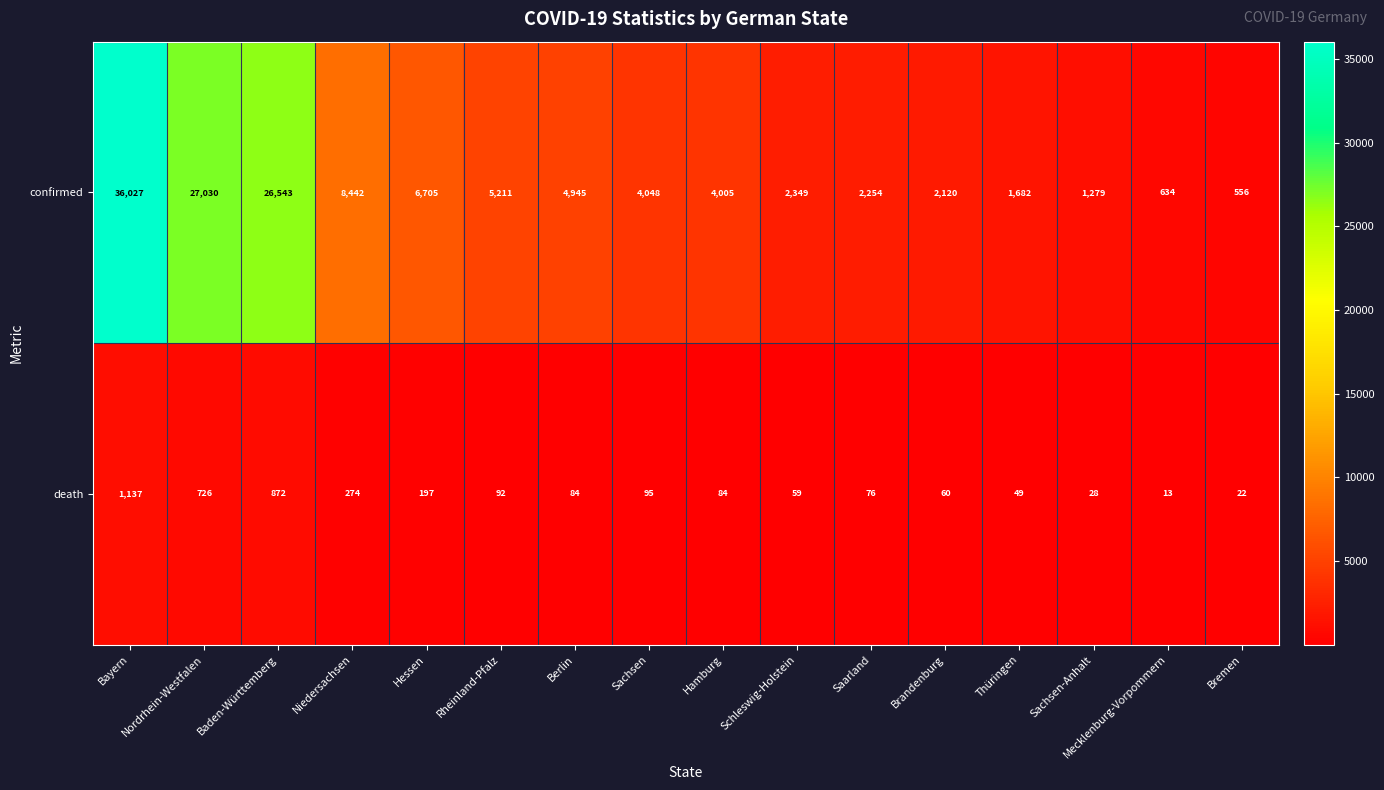

How many distinct data groups are displayed?

2